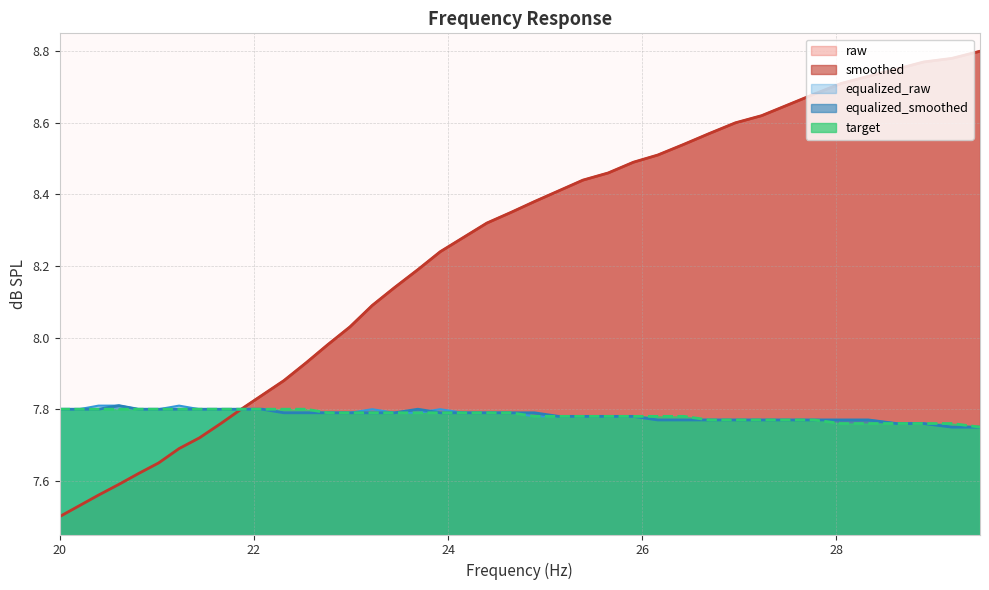

How many lines are shown in the chart?

5